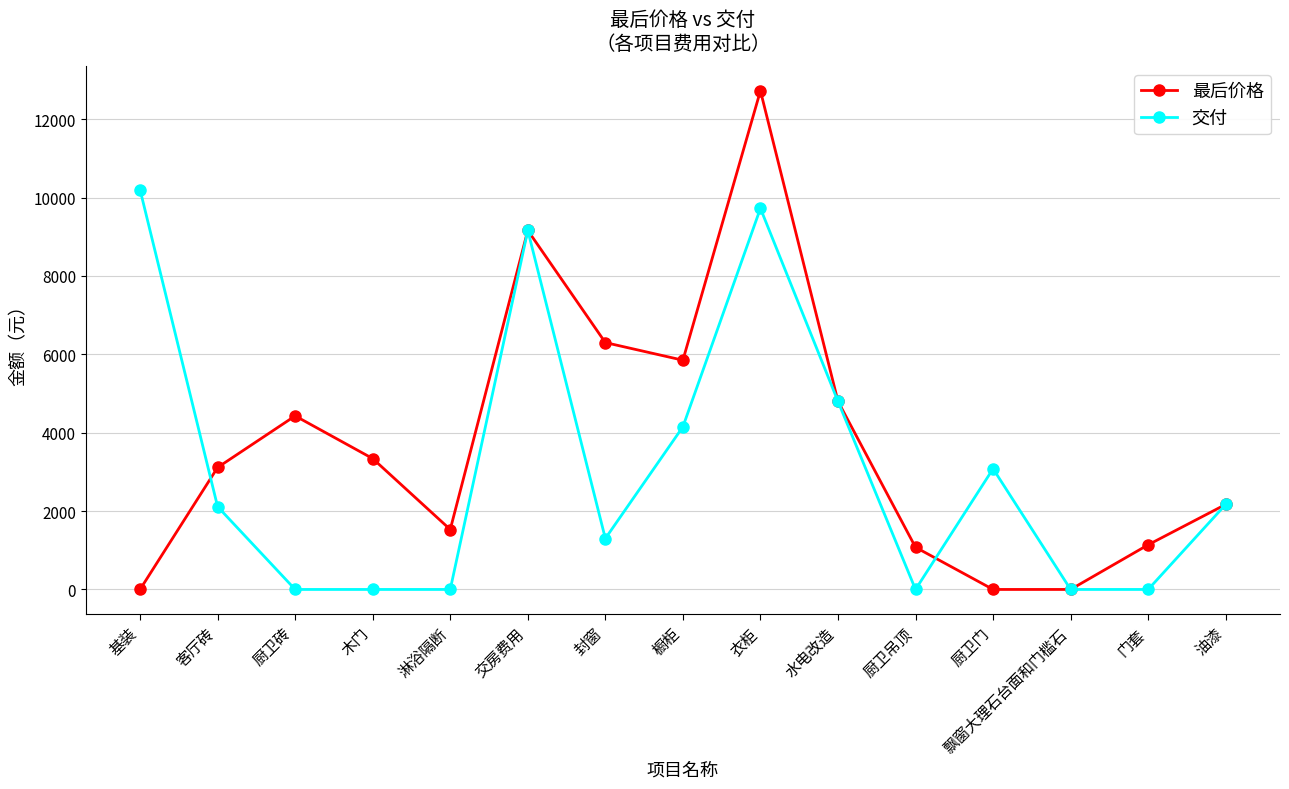

True or false: 交付 and 最后价格 intersect in this chart.

True